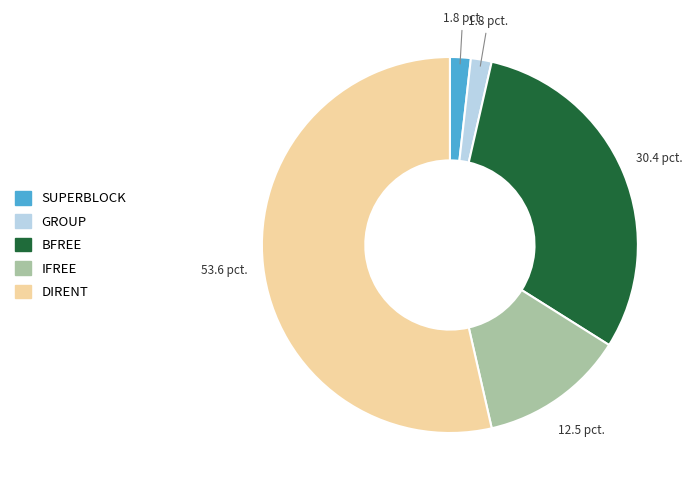

What is the largest slice in the pie chart?

DIRENT